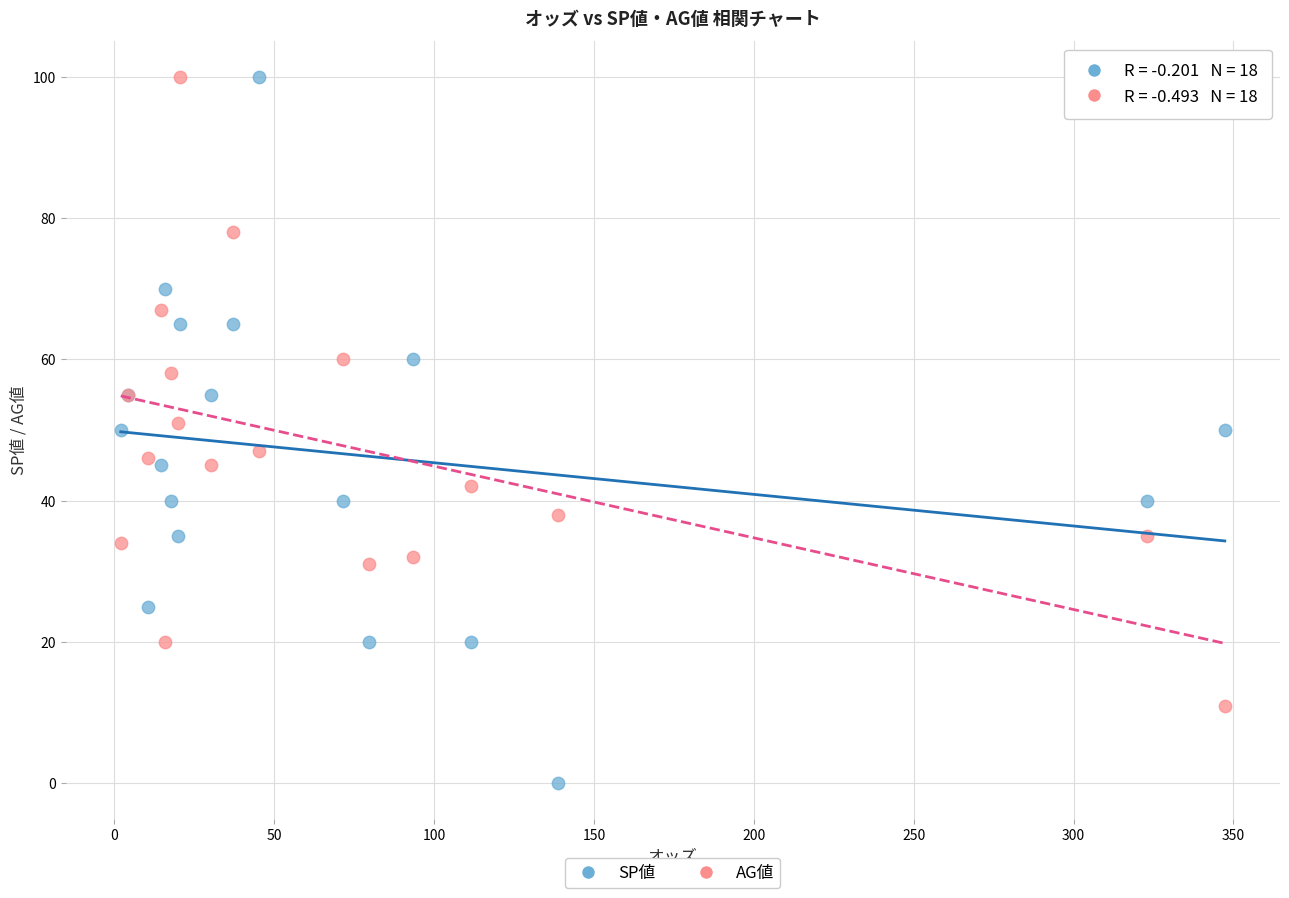

Which series has the largest Y range (max minus min)?

SP値